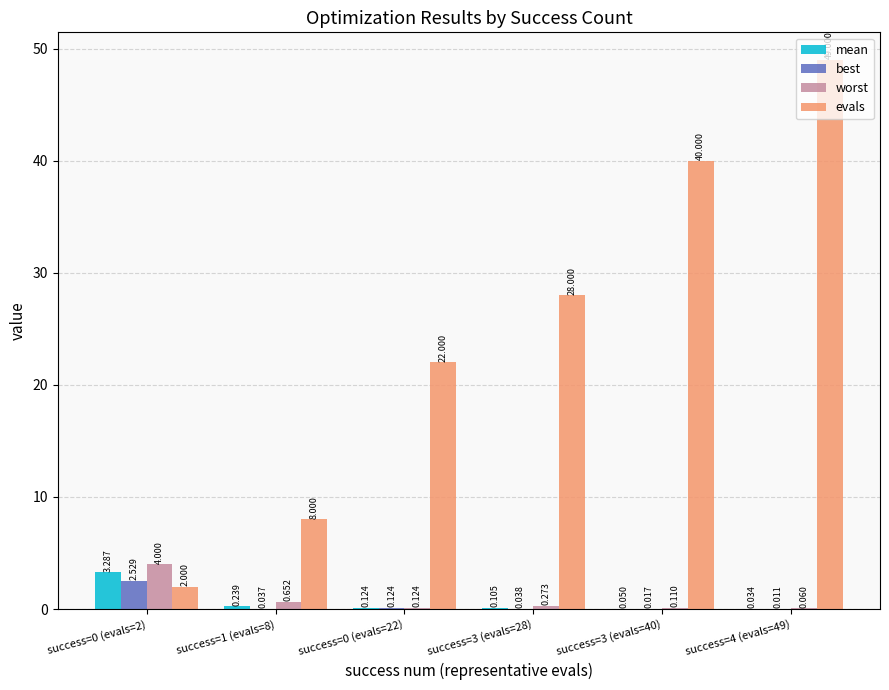

Are the bars horizontal?

No